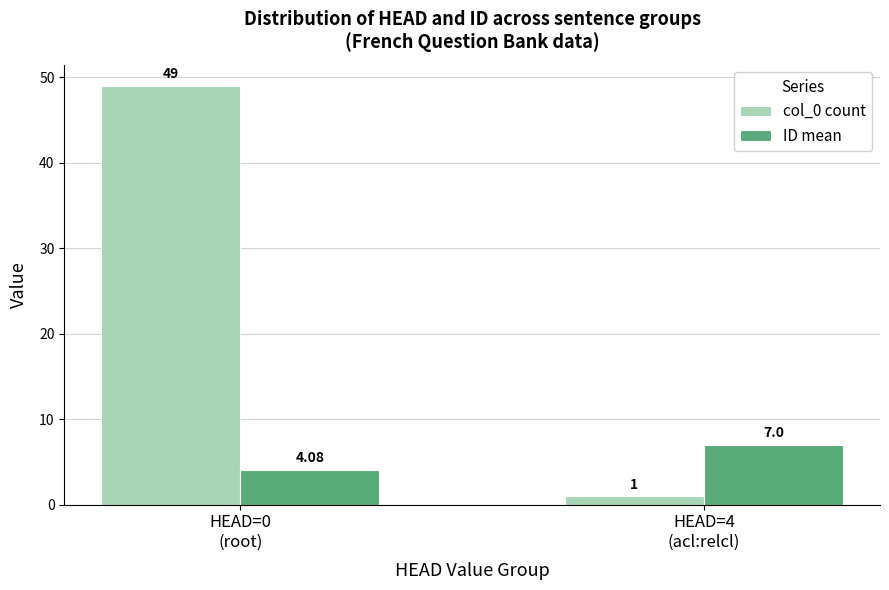

Which series has the largest total across all categories?

col_0 count